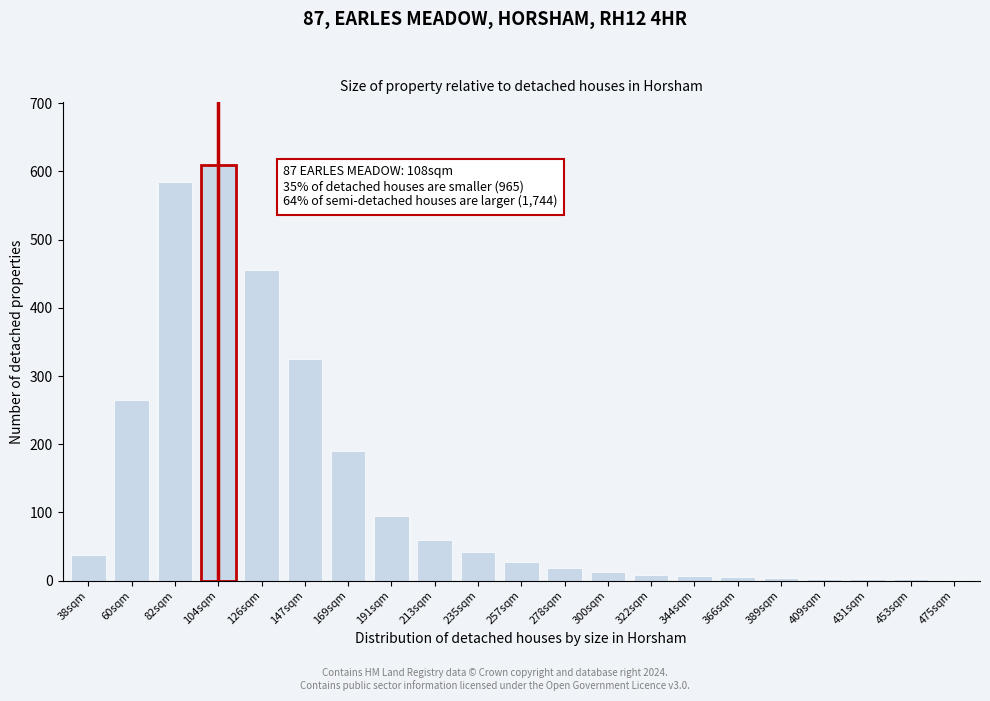

What is the sum of all values?

2756